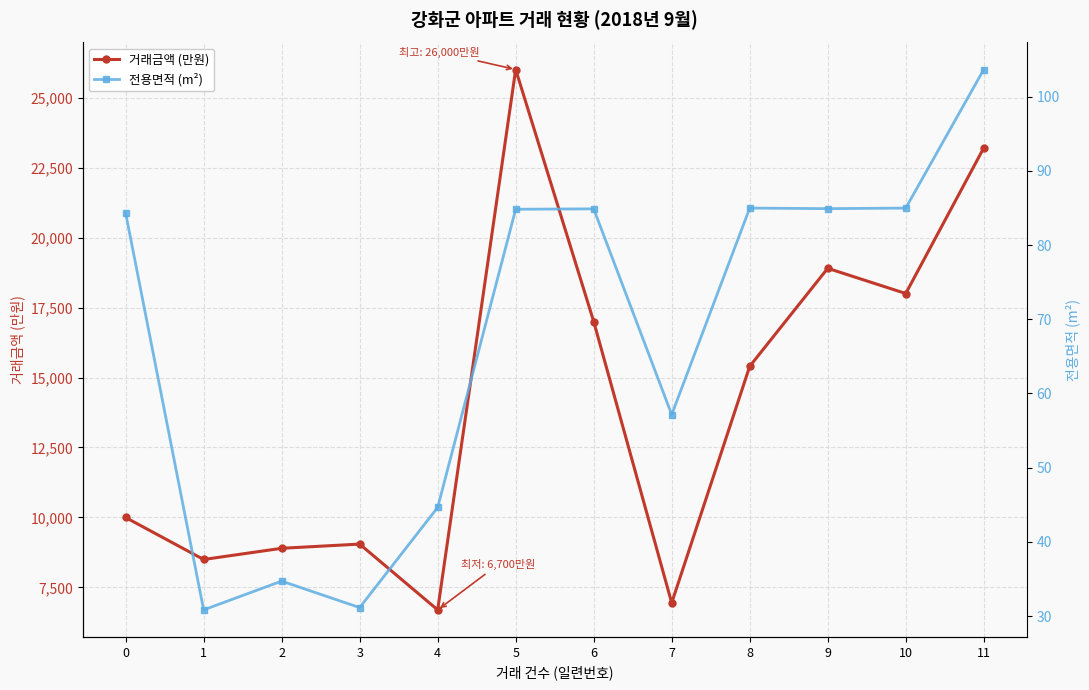

Is this an area chart (filled region under the line)?

No